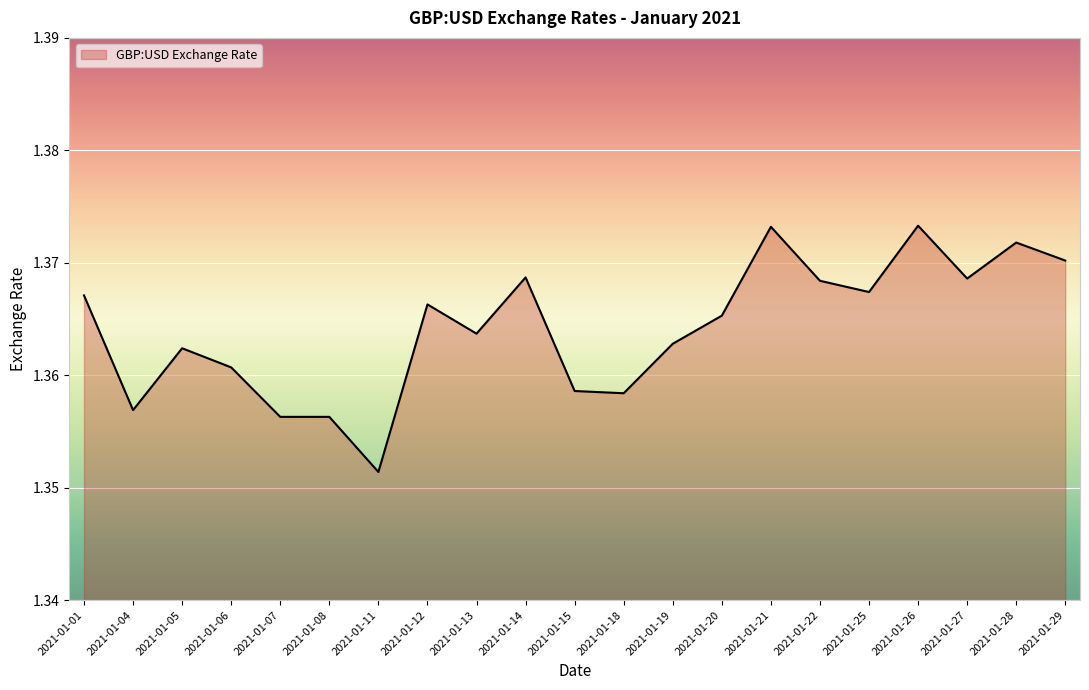

At which category does the data reach its first local peak?

2021-01-05